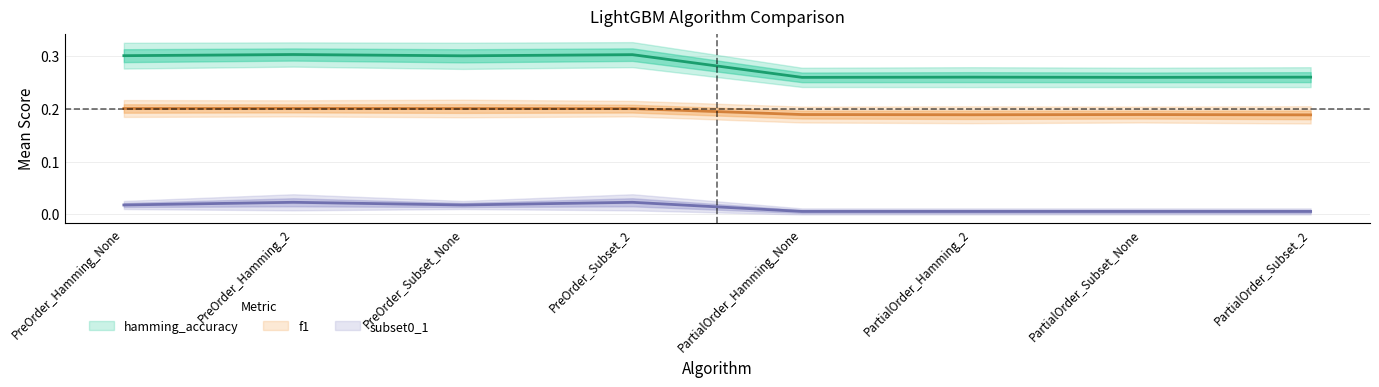

At which category does subset0_1 reach its first local peak?

PreOrder_Hamming_2